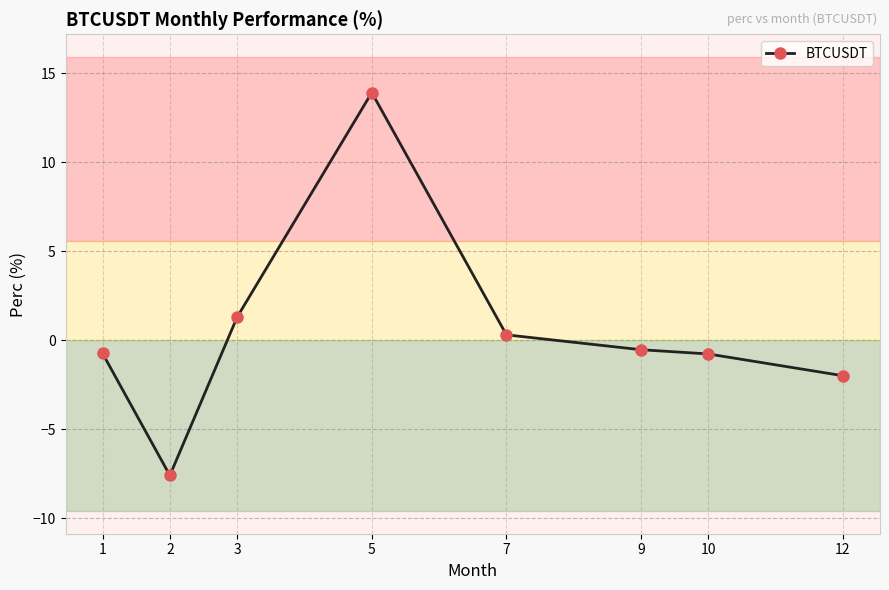

What is the value of the 3rd point from the left?

1.3